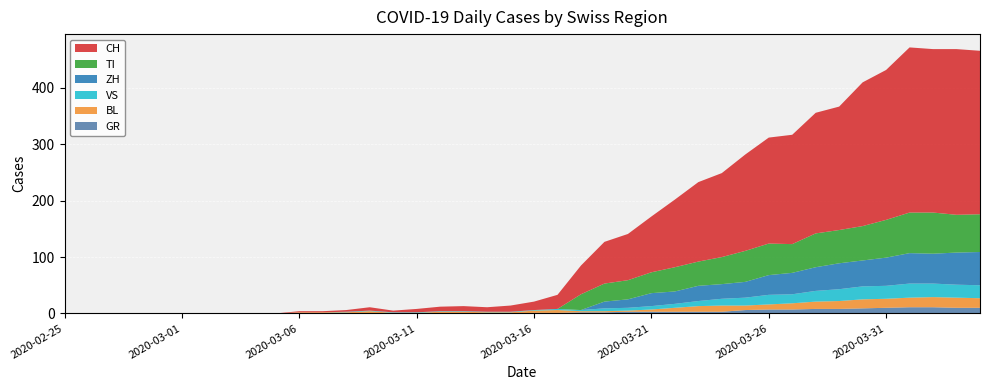

Reading left to right, extract all data points from this chart.

GR: 0	0	0	0	0	0	0	0	0	0	0	0	0	0	0	0	0	0	0	0	1	1	2	2	3	3	3	3	3	6	7	7	8	8	9	10	11	11	10	10
BL: 0	0	0	0	0	0	0	0	0	0	2	2	2	4	1	1	3	3	2	2	4	5	2	2	2	4	7	10	11	8	9	11	13	14	16	16	17	18	18	17
TI: 0	0	0	0	0	0	0	0	0	0	0	0	0	0	0	0	0	0	0	0	0	0	28	32	34	37	43	43	48	55	56	51	60	59	61	67	72	73	67	67
VS: 0	0	0	0	0	0	0	0	0	0	0	0	1	1	1	1	1	1	1	1	1	2	2	5	5	6	7	9	12	14	17	16	19	21	23	23	25	24	23	23
ZH: 0	0	0	0	0	0	0	0	0	0	0	0	0	0	0	0	0	0	0	0	0	0	0	12	15	23	22	27	26	28	35	38	42	46	46	50	54	53	57	59
CH: 0	0	0	0	0	0	0	0	0	0	2	2	3	6	3	6	8	9	8	11	15	25	51	74	82	99	120	141	149	171	188	194	214	219	255	266	293	290	294	290